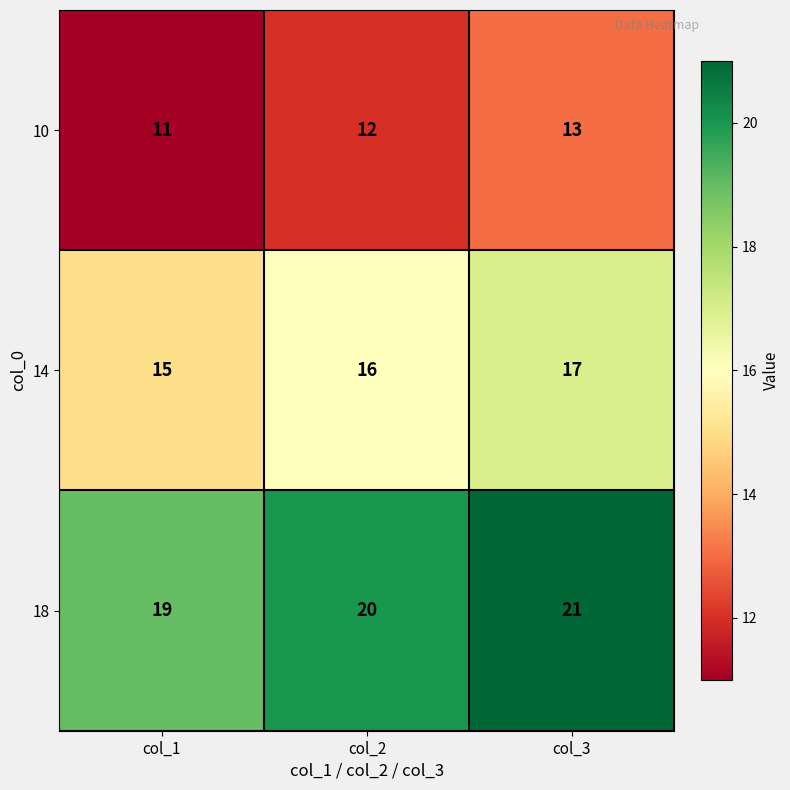

Rank the series by their average value, from highest to lowest.

18, 14, 10